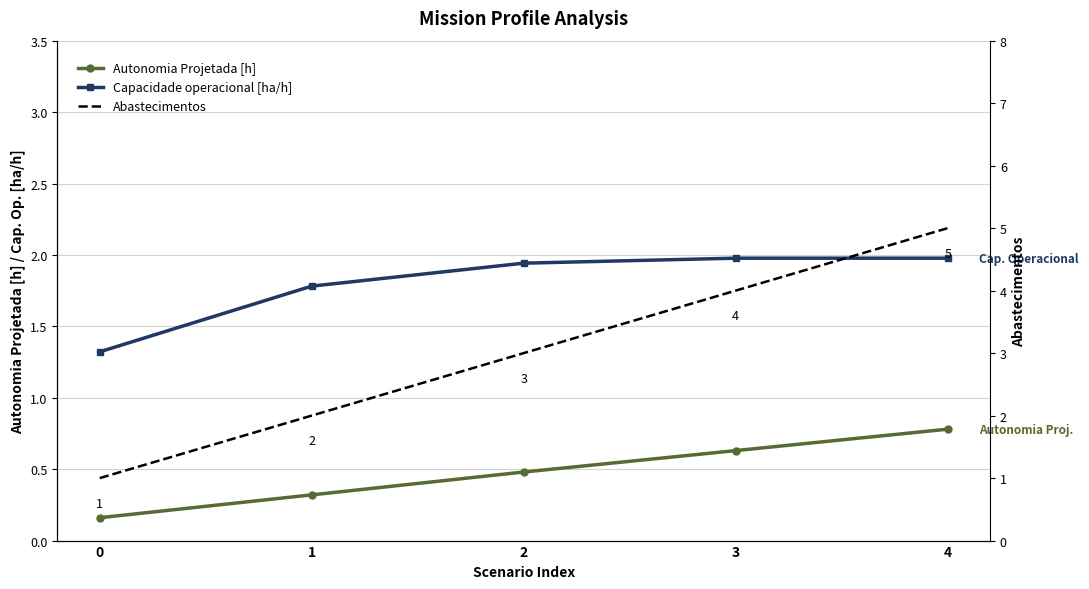

At how many categories does at least one series exceed 2?

3